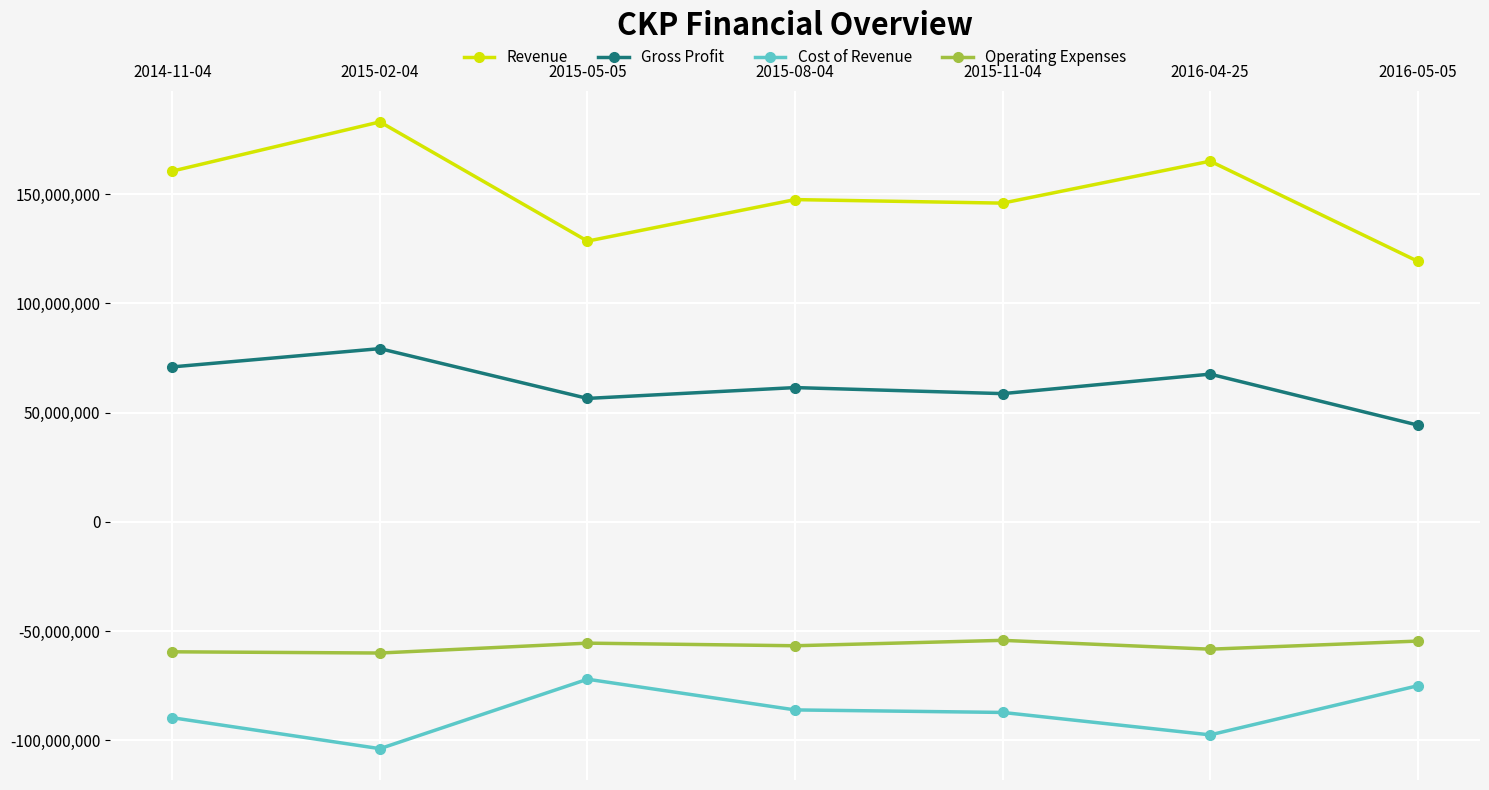

Count the number of data series in this chart.

4